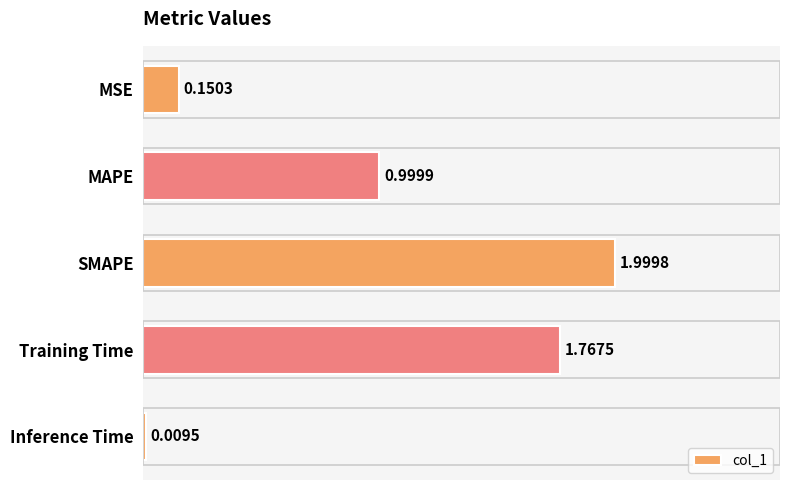

At which category does the chart reach its peak across all series?

SMAPE